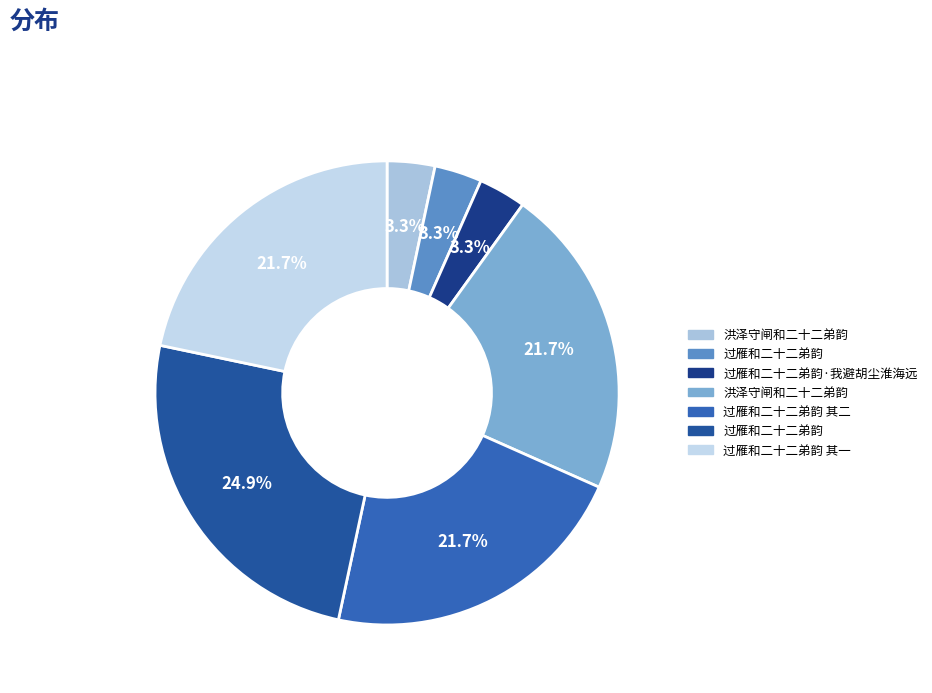

How many segments does this pie chart have?

7